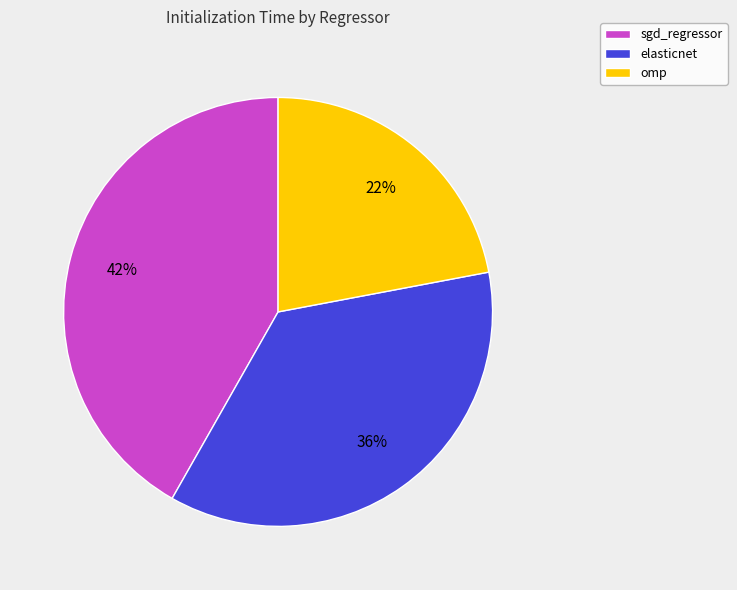

To the nearest percent, what percentage of the pie is sgd_regressor?

42%